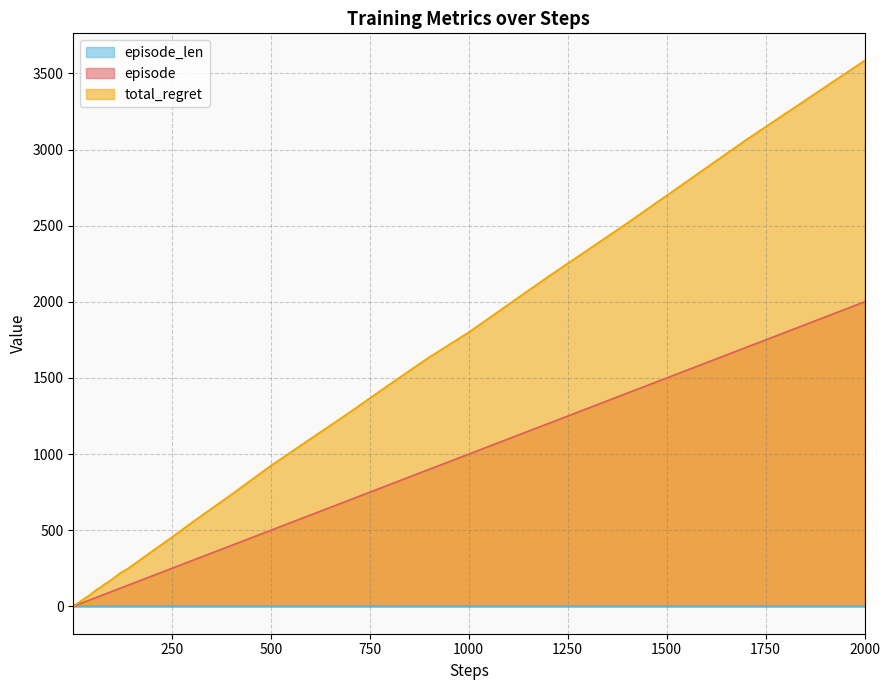

Where is total_regret nearest to the value 1793?

1000